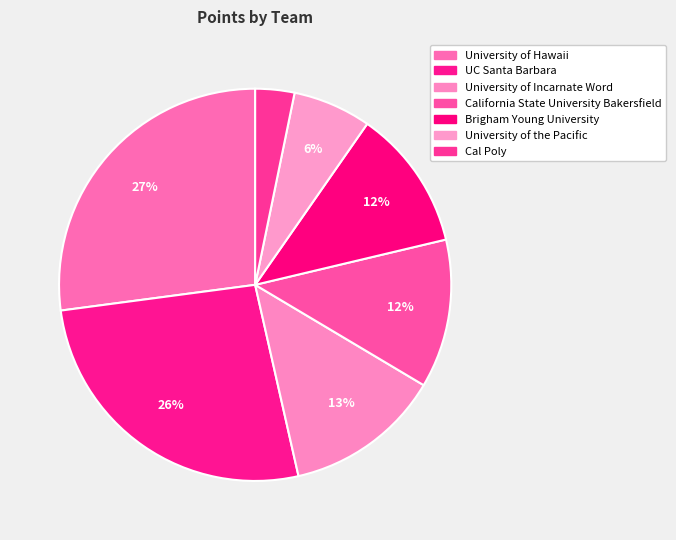

What is the change in value from UC Santa Barbara to Cal Poly?

-36